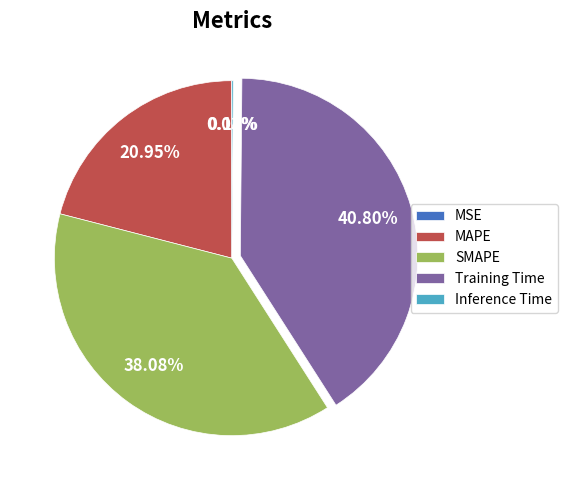

Which slice is the largest?

Training Time